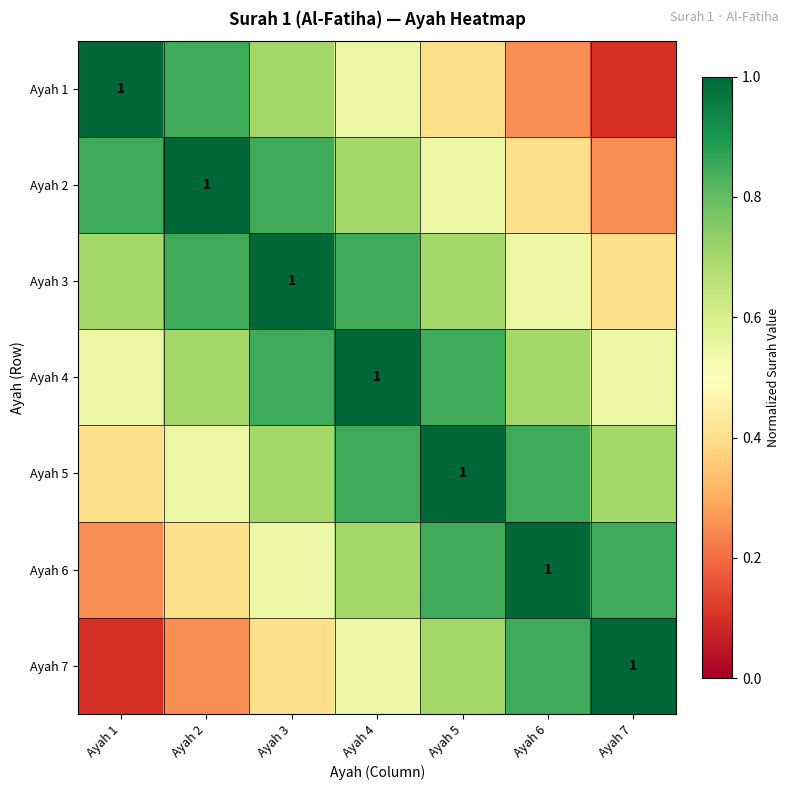

What is the minimum value shown in the chart?

0.1